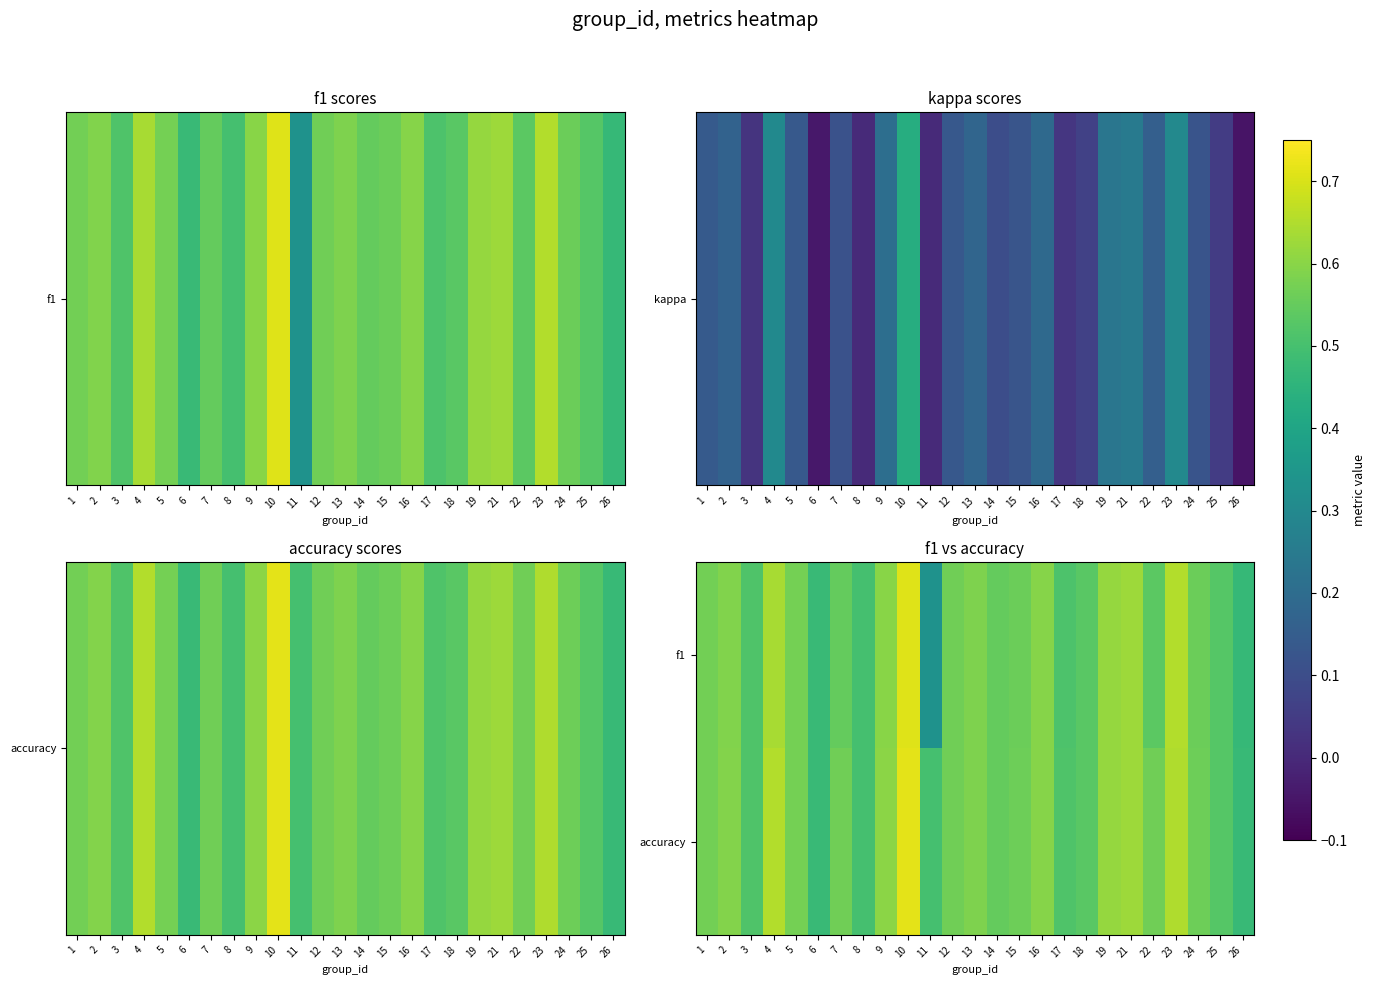

What is the minimum value shown in the chart?

0.3